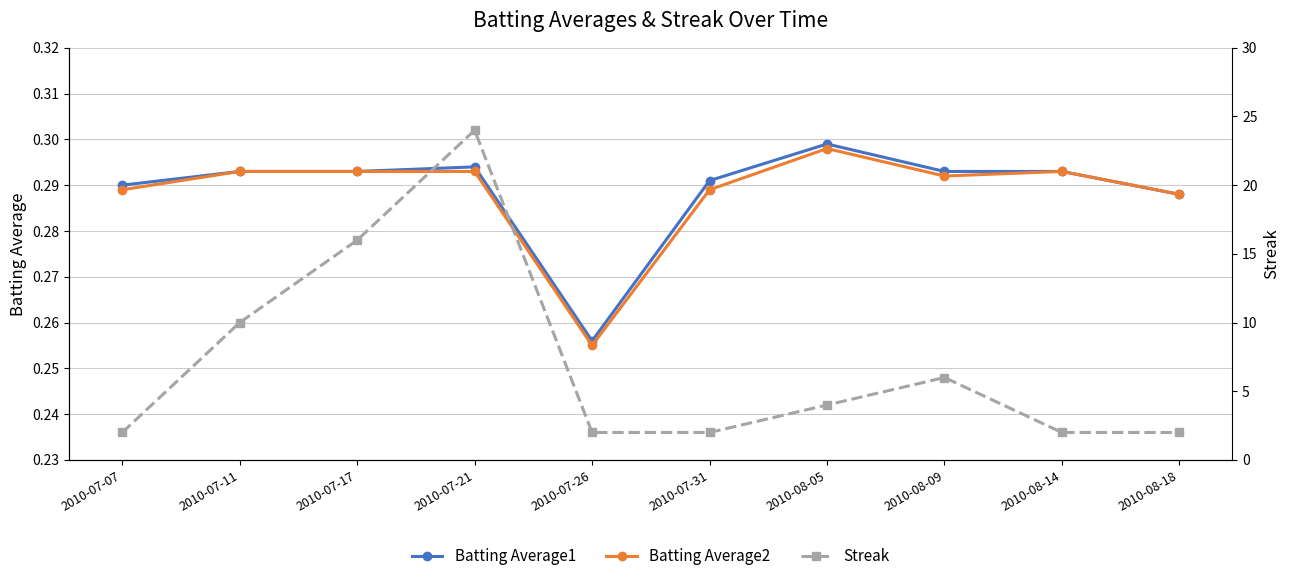

Read the Batting Average2 value at 2010-08-18.

0.3